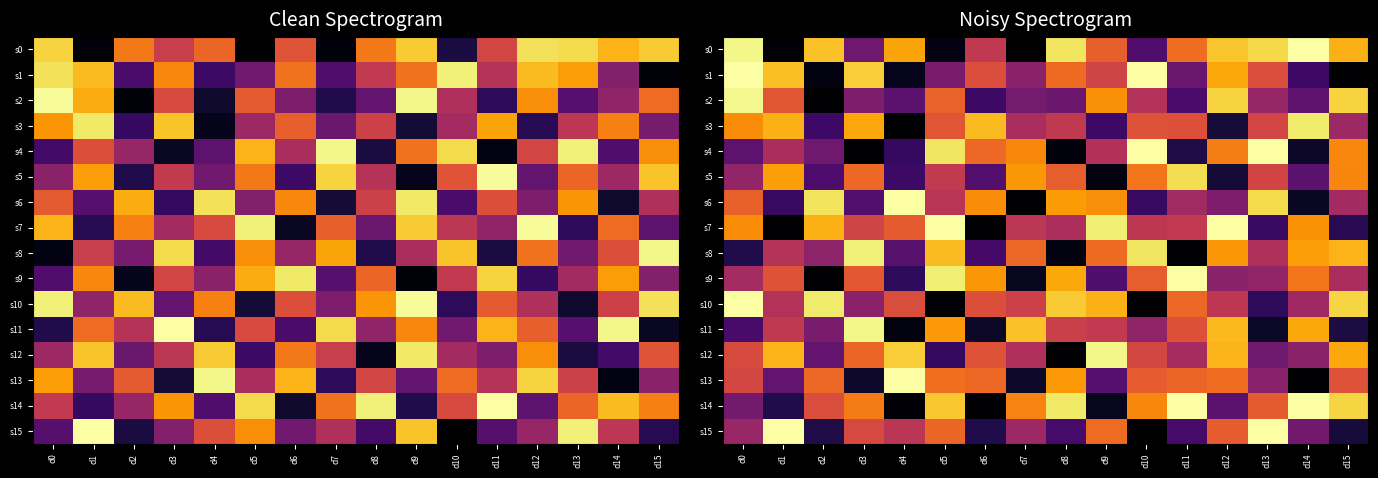

What is the spread (max minus min) of values at d8?

60.0